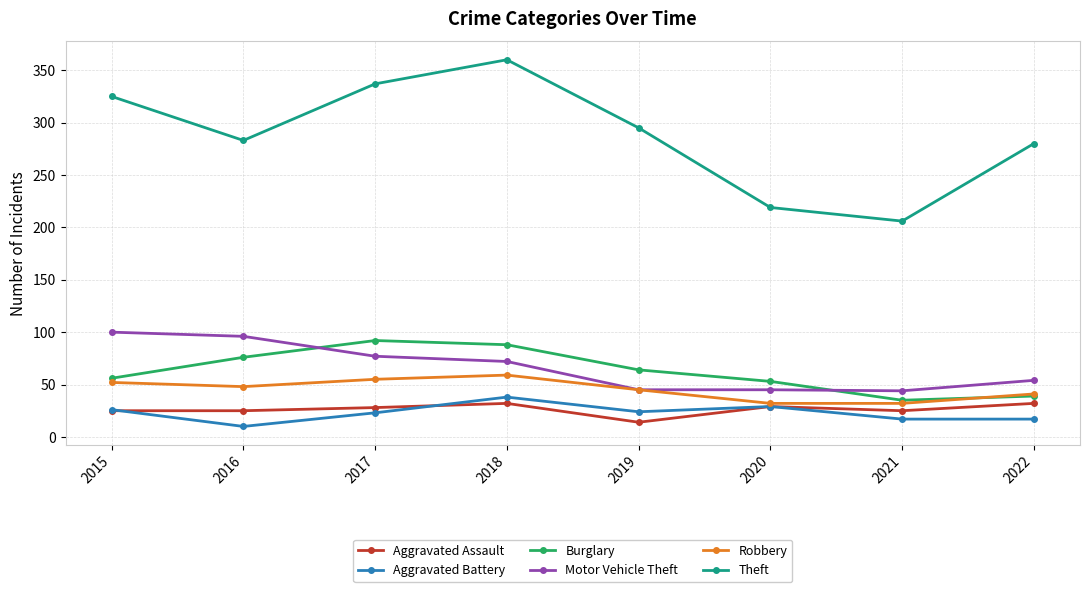

The Aggravated Assault series shows 29 at 2020. True or false?

True